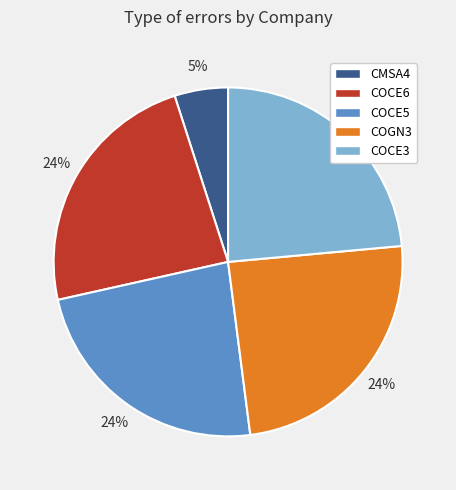

To the nearest percent, what percentage of the pie is COGN3?

24%